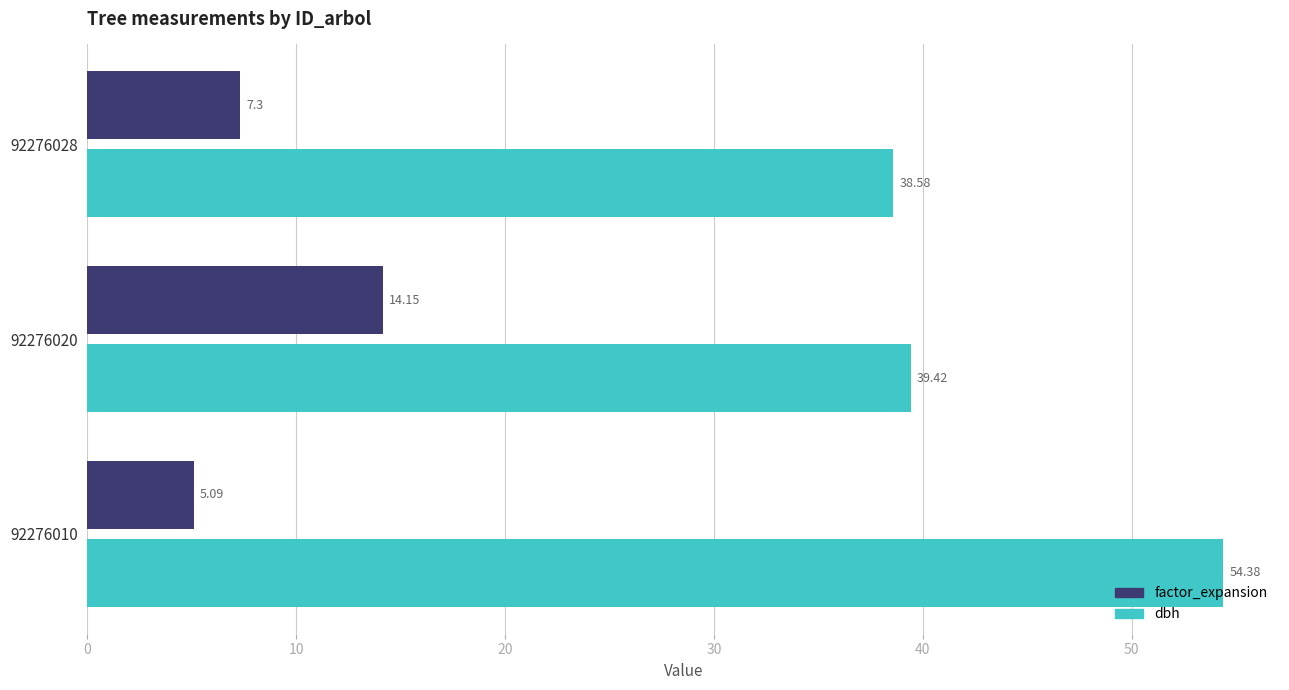

What is the sum of the factor_expansion values at 92276010 and 92276028?

12.4